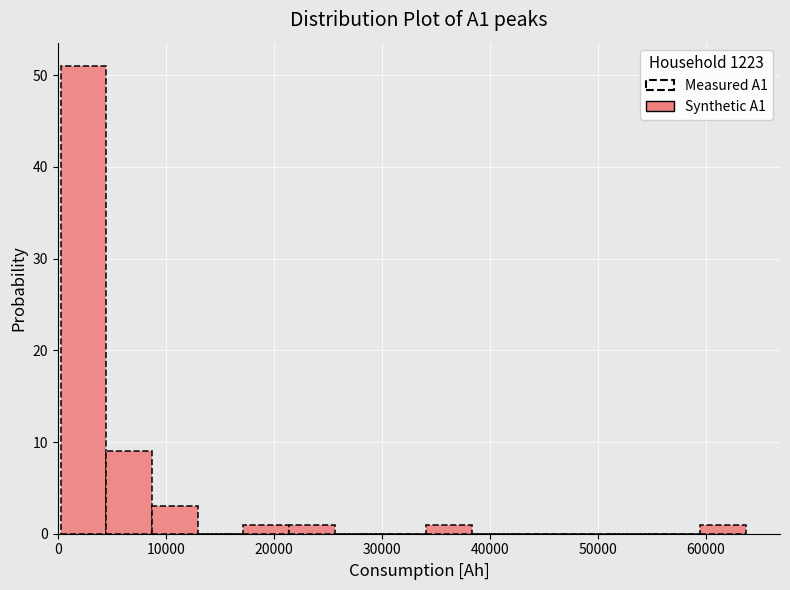

Reading left to right, transcribe this chart: for each bar, give the range it covers on the x-axis and its height. Neither the bar edges nor the heights are printed on the chart, so give them approximately, as read against the axes.

0 to 4000: 51
4000 to 9000: 9
9000 to 13000: 3
13000 to 17000: 0
17000 to 21000: 1
21000 to 26000: 1
26000 to 30000: 0
30000 to 34000: 0
34000 to 38000: 1
38000 to 43000: 0
43000 to 47000: 0
47000 to 51000: 0
51000 to 55000: 0
55000 to 59000: 0
59000 to 64000: 1